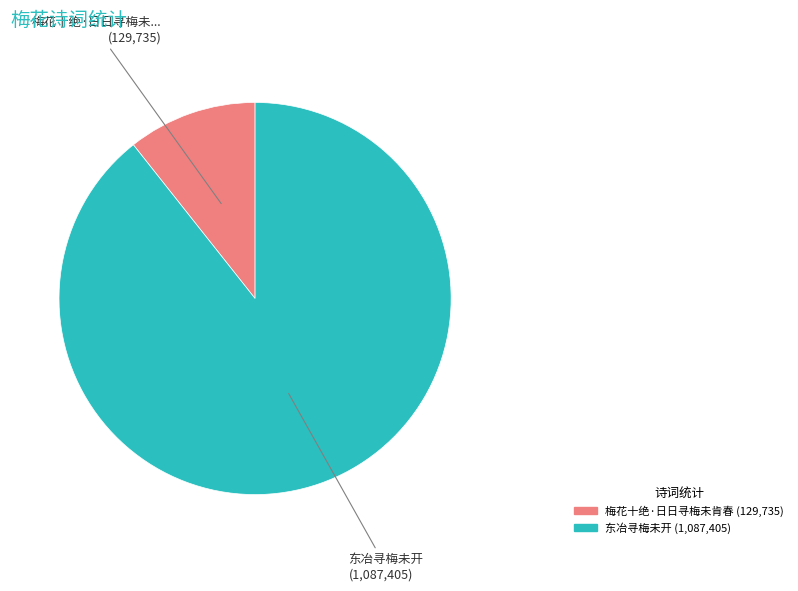

Which has a higher value, 东冶寻梅未开 or 梅花十绝·日日寻梅未肯春?

东冶寻梅未开